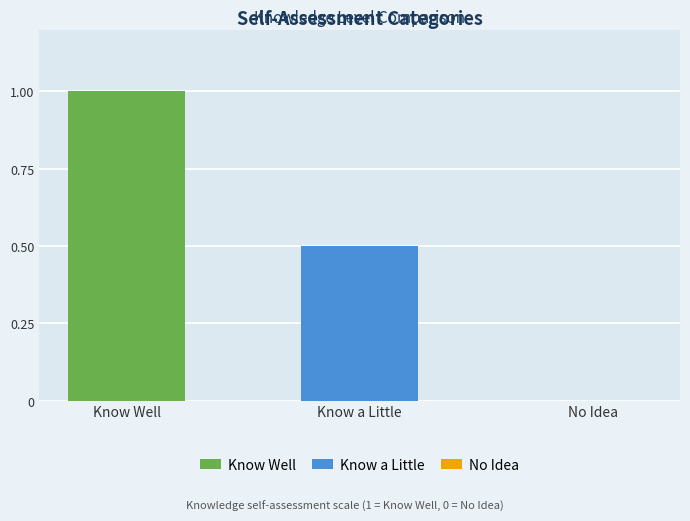

Rank the series by their maximum value, from lowest to highest.

Know a Little, Know Well